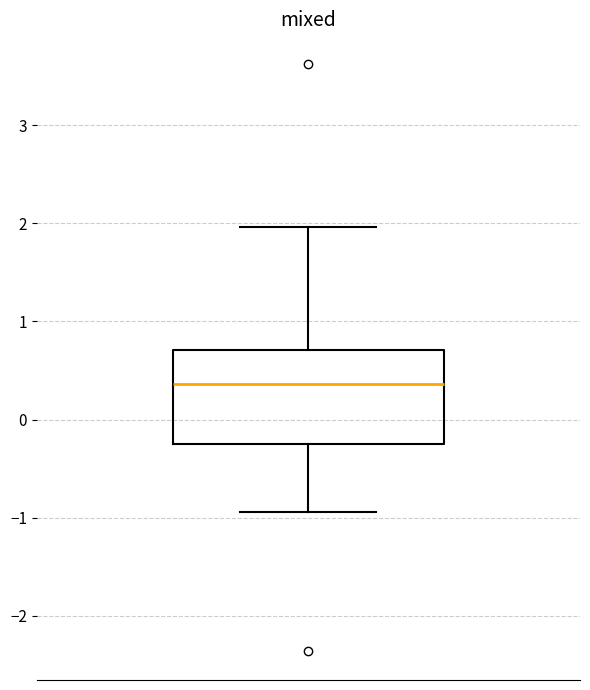

Transcribe this box plot: give where the median line is, the range the box spans, and where the two whiskers end, as read against the y-axis. The values are not printed on the chart, so give them approximately, as read against the axis.

median 0.4, box -0.2 to 0.7, whiskers -0.9 to 2.0